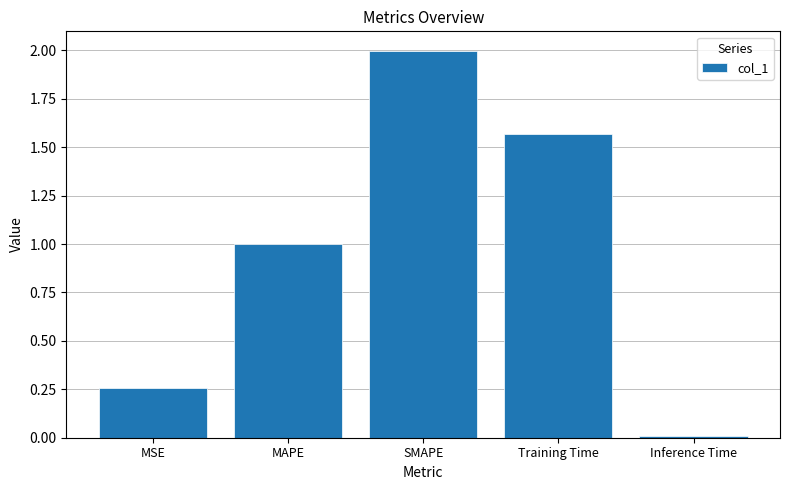

The chart shows a value of 0.5 at MAPE. True or false?

False